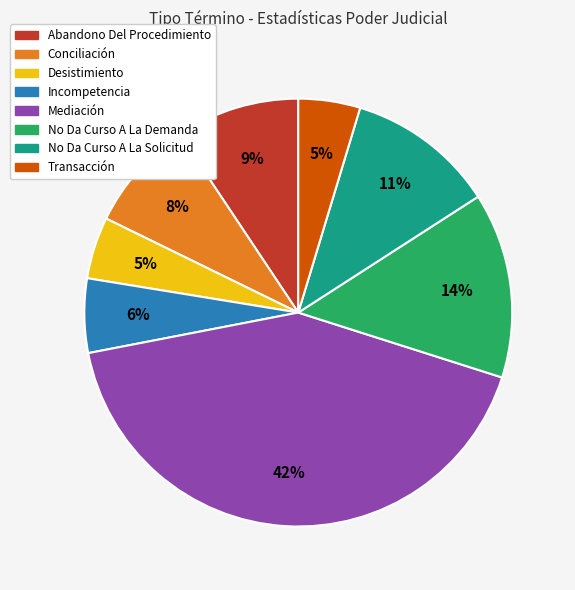

What is the largest slice in the pie chart?

Mediación